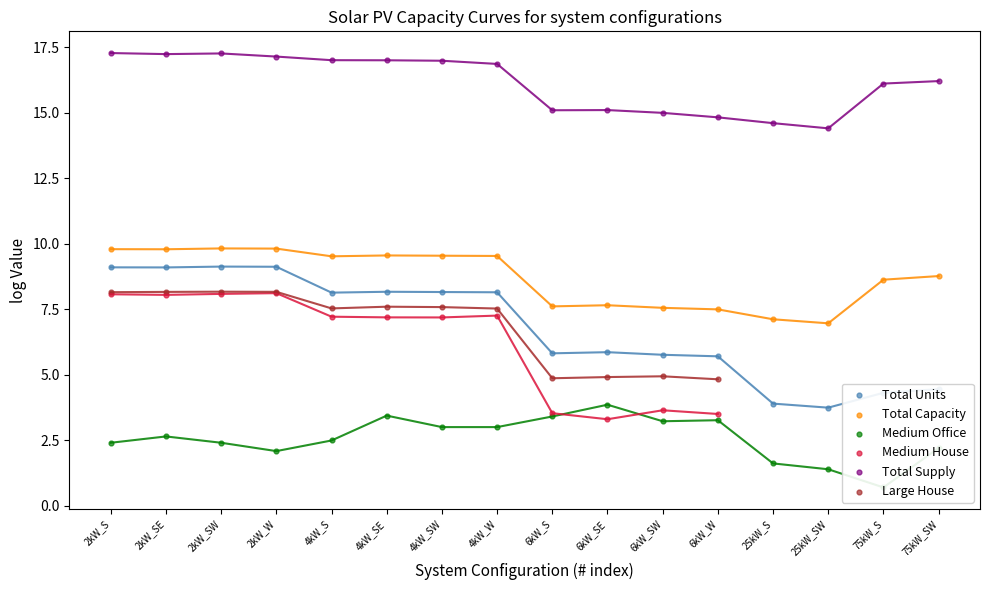

Which series has the largest total across all categories?

Total Supply